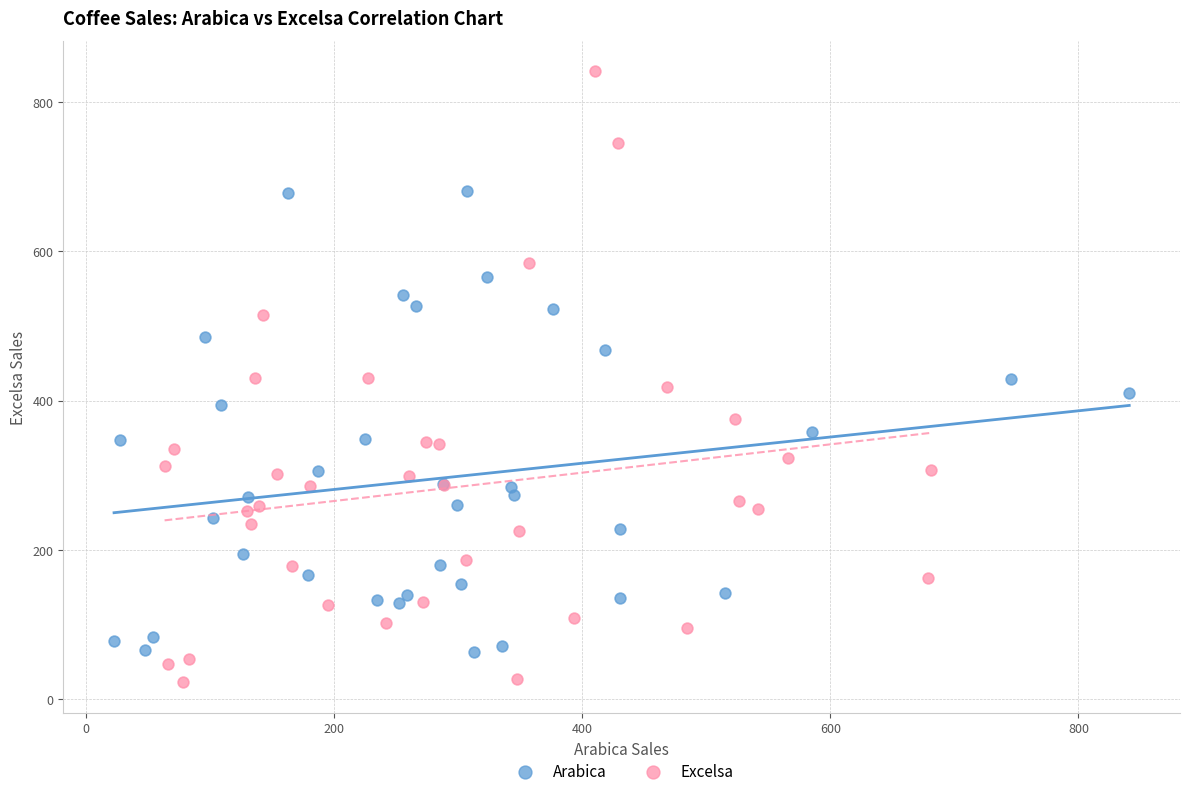

Which series contains the lowest Y value?

Excelsa